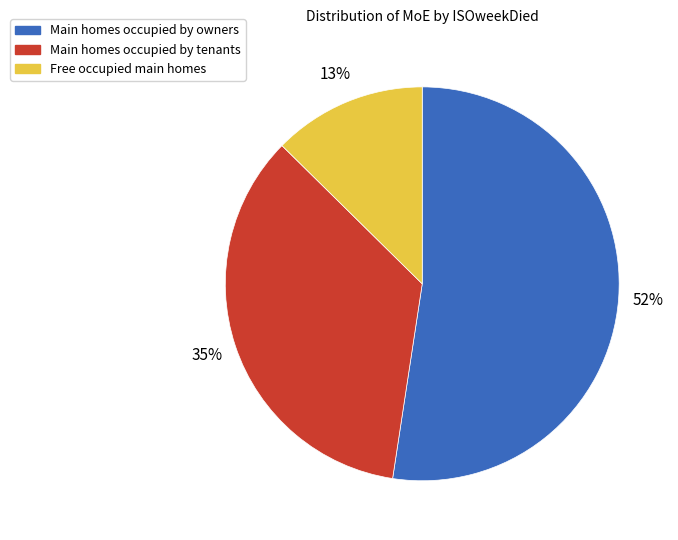

Count the number of slices in the pie.

3